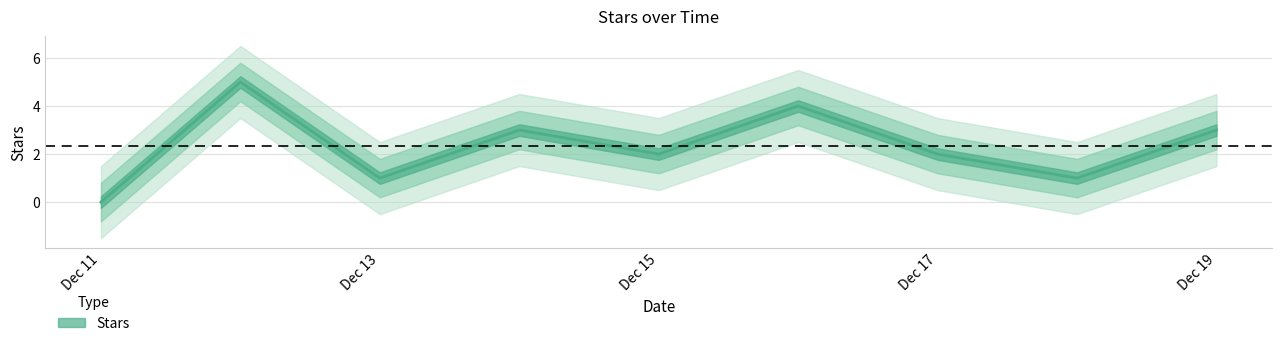

List the labels in order of value, smallest first.

2024-12-11, 2024-12-13, 2024-12-18, 2024-12-15, 2024-12-17, 2024-12-14, 2024-12-19, 2024-12-16, 2024-12-12